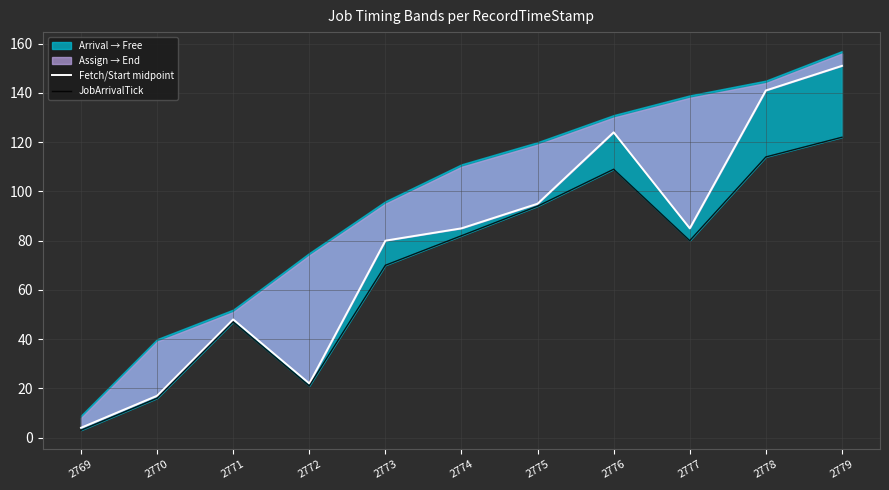

What is the smallest value displayed?

3